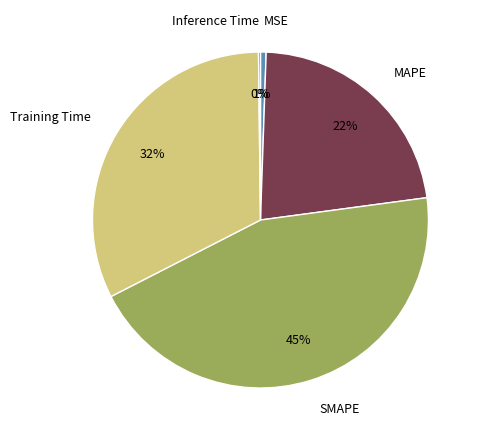

True or false: SMAPE accounts for 30% of the total.

False